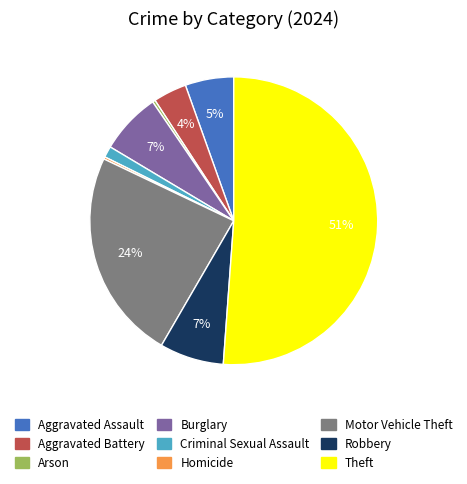

To the nearest percent, what is the average slice percentage?

11%